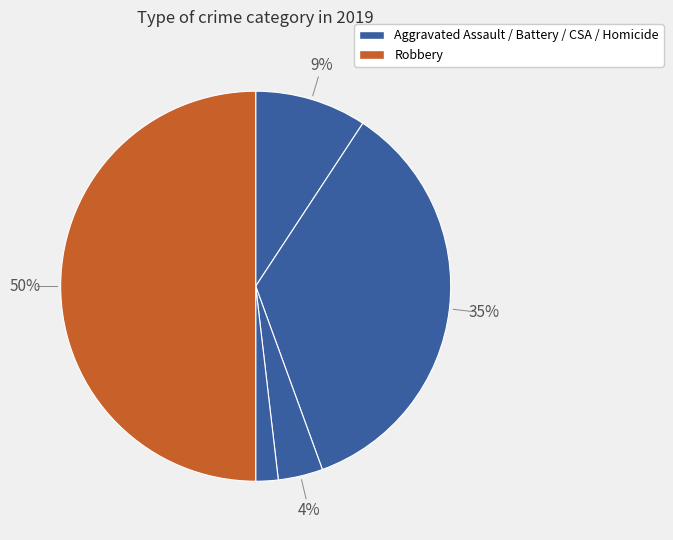

How many slices are in this pie chart?

5